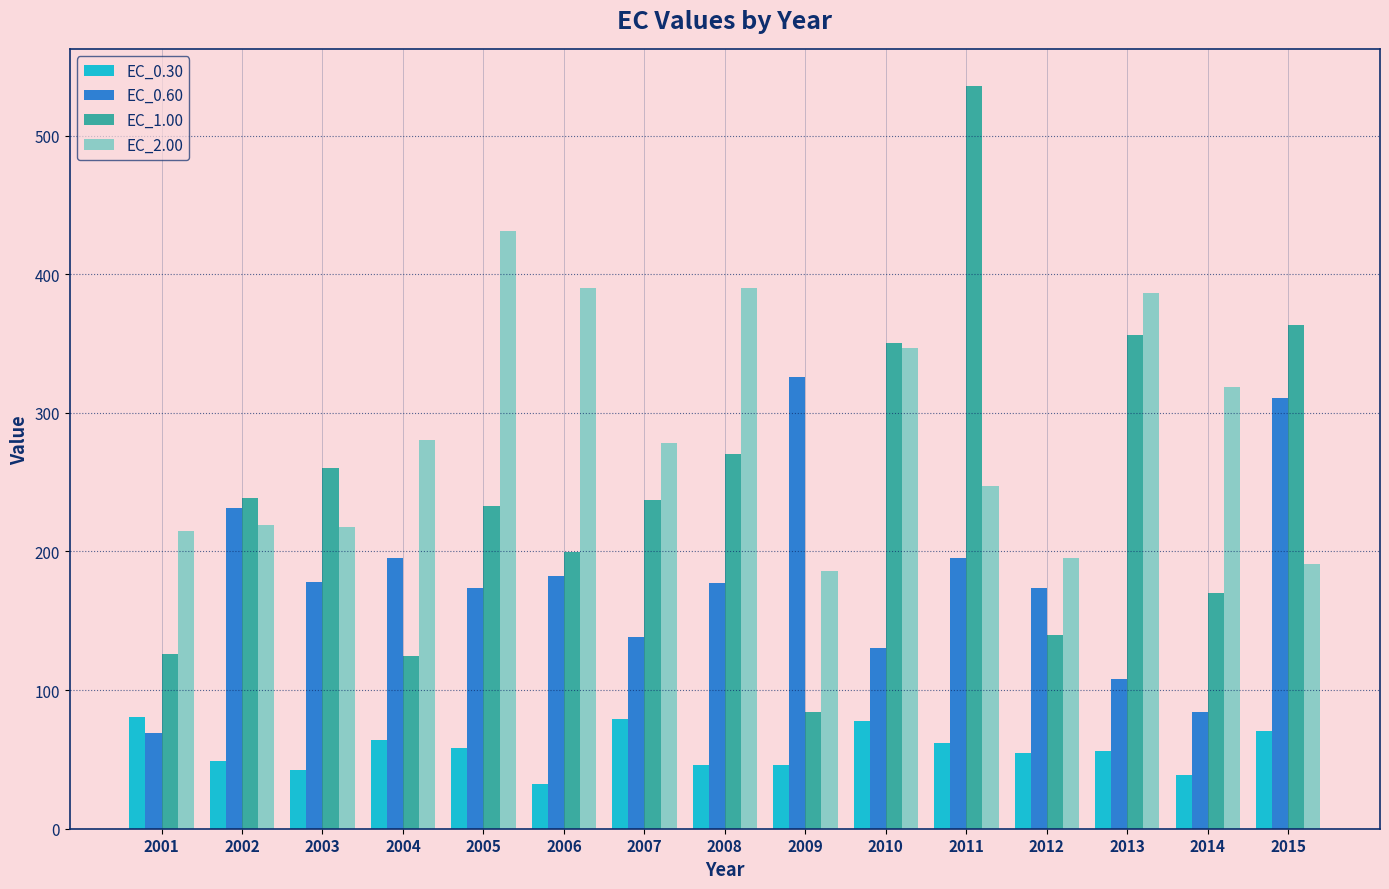

What are all the series names shown in the legend?

EC_0.30, EC_0.60, EC_1.00, EC_2.00